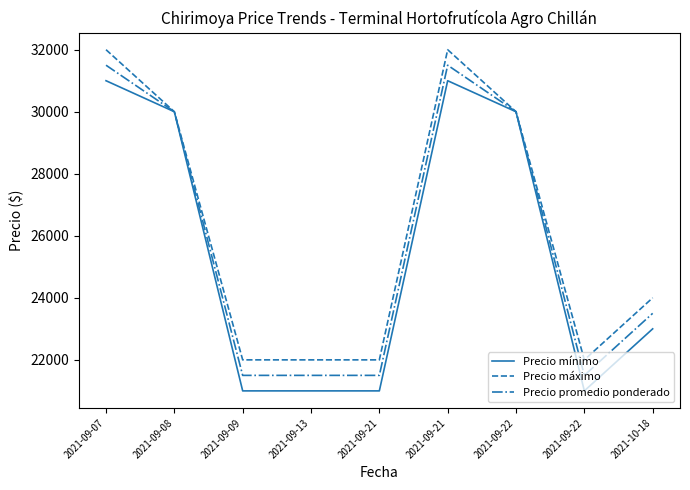

What is the lowest value of the Precio máximo series?

22000